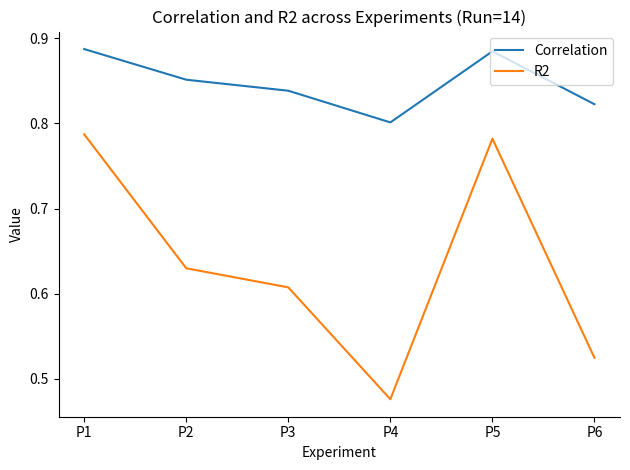

Which category has the lowest value across all series?

P4